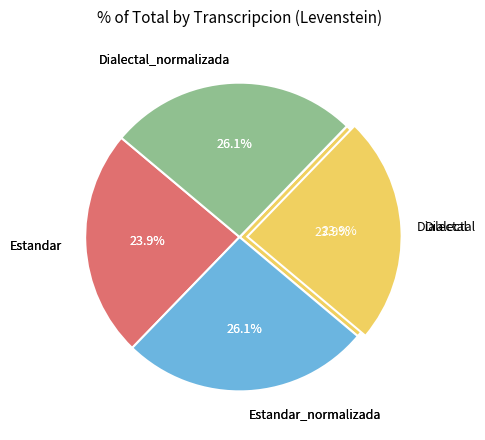

Approximately how many times larger is the value at Dialectal compared to Estandar?

1.0